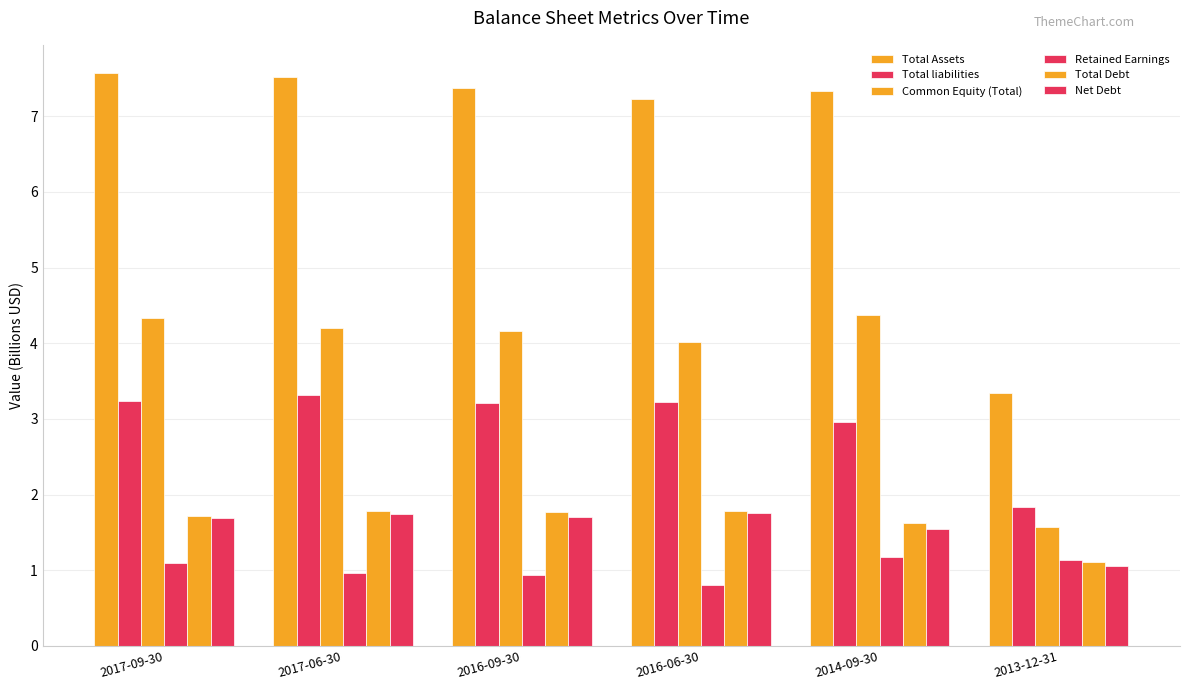

How many groups of bars are there?

6